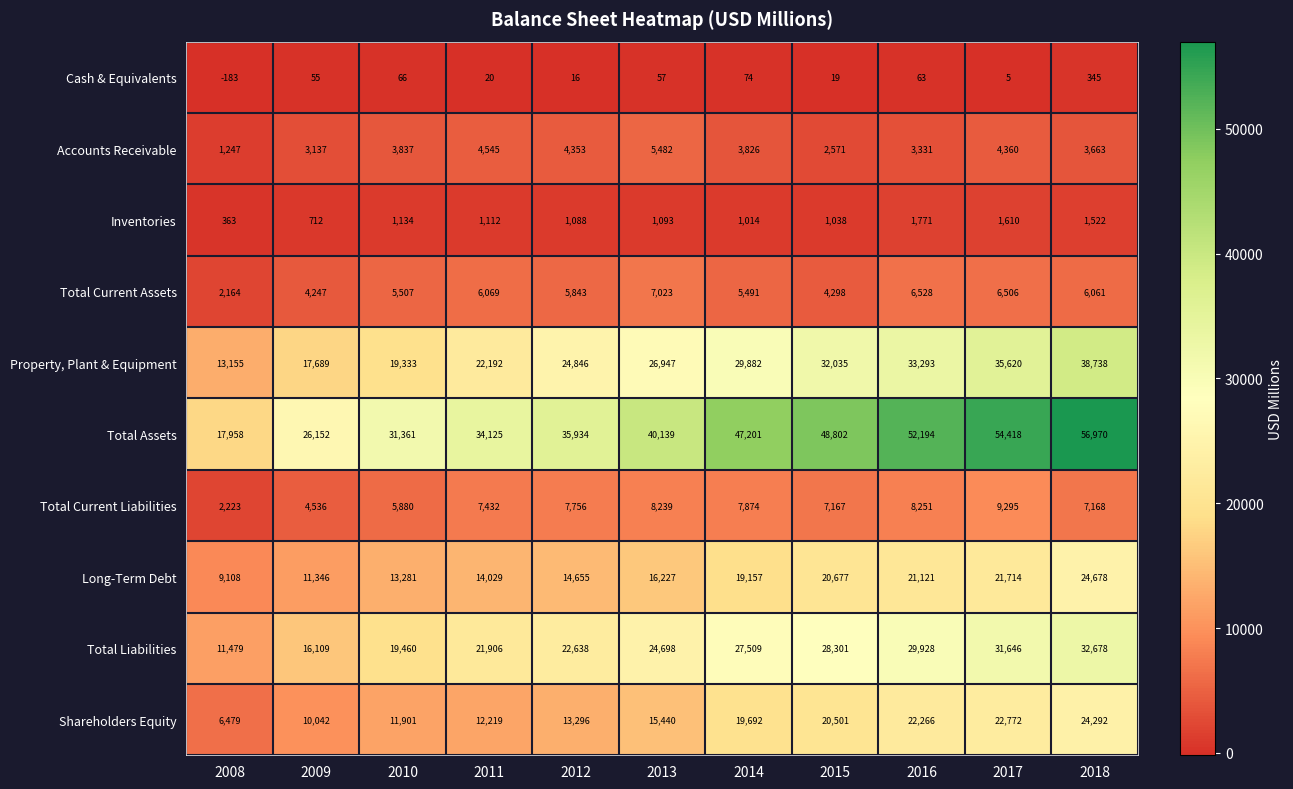

Where is Accounts Receivable nearest to the value 3364?

2016